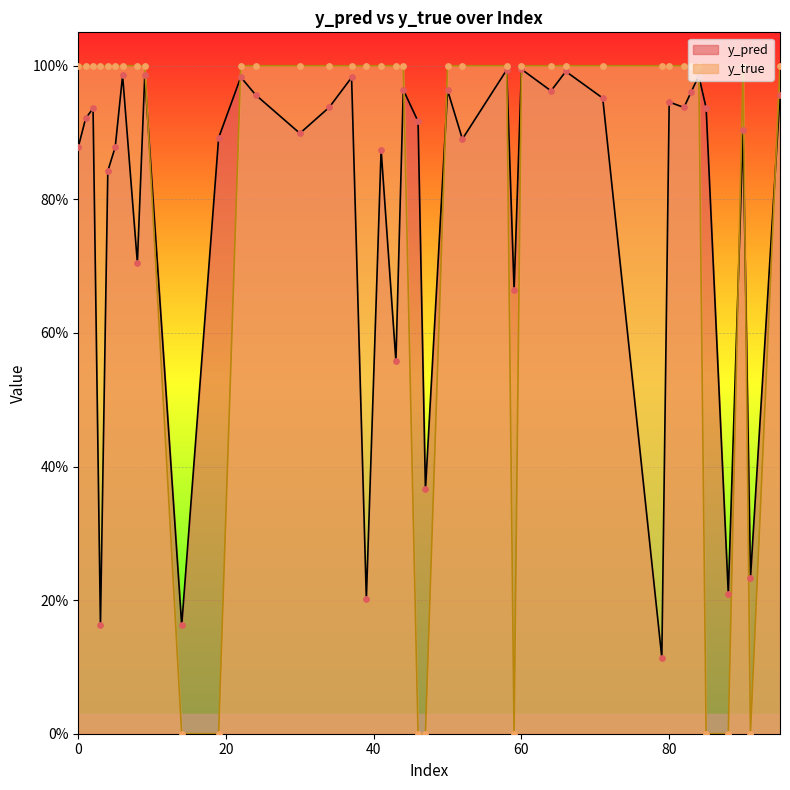

What is the total value across all series at 58?

2.0